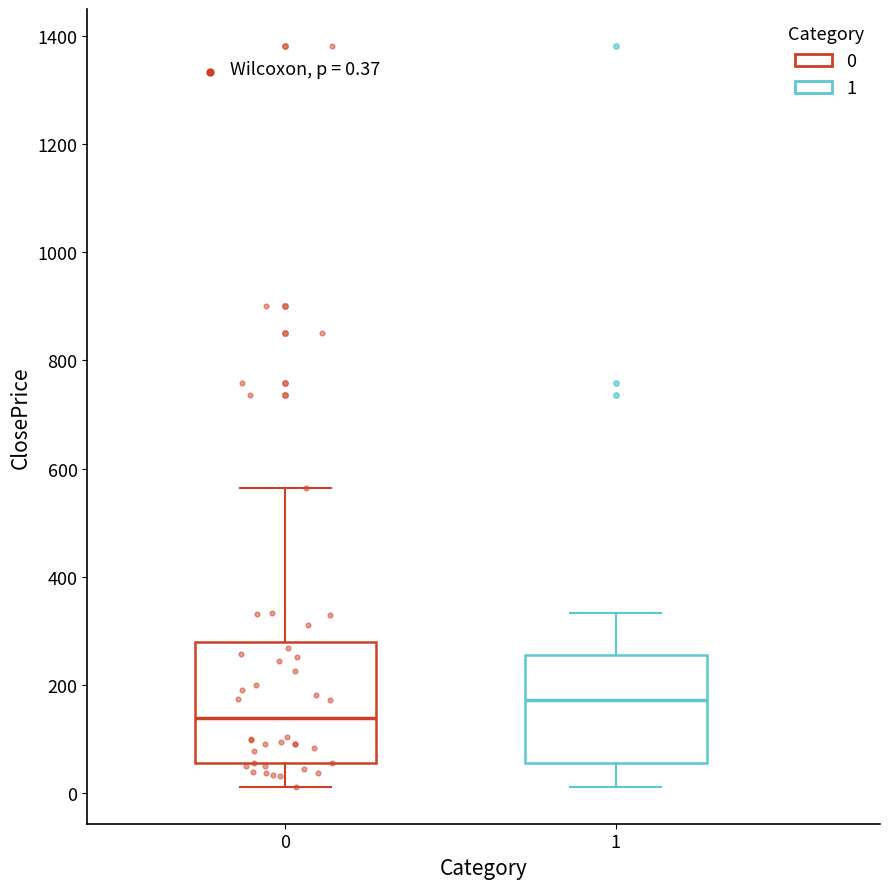

Which box is the tallest, from its lower edge to its upper edge?

0